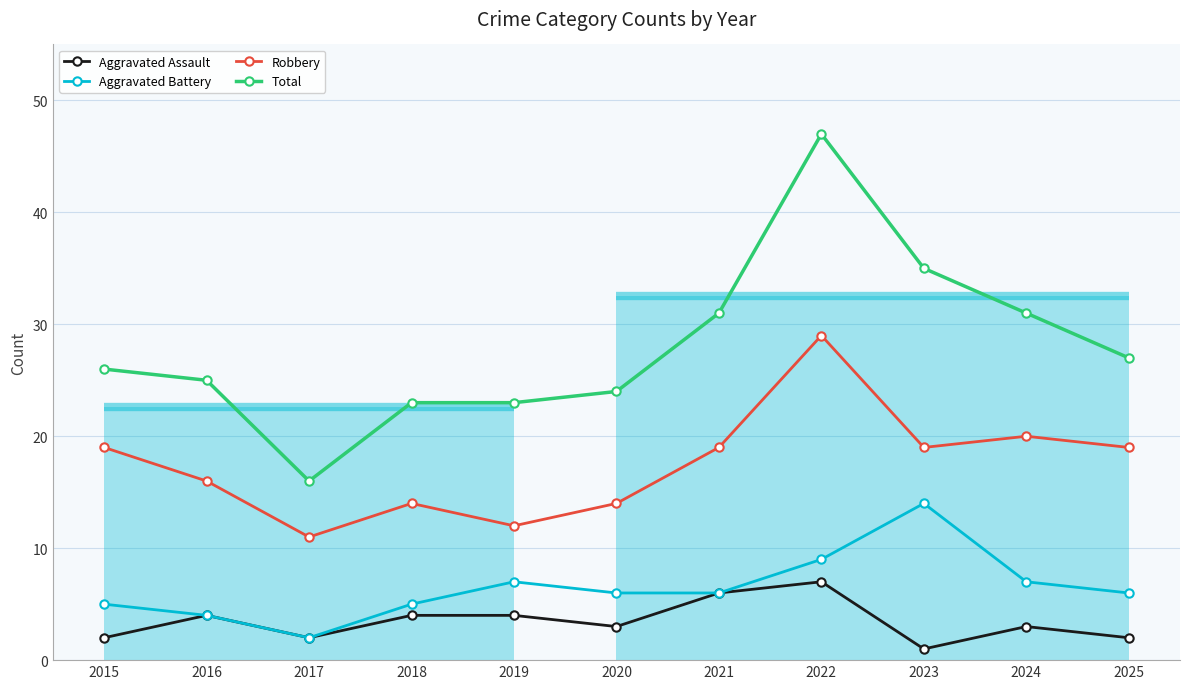

How many distinct data groups are displayed?

4